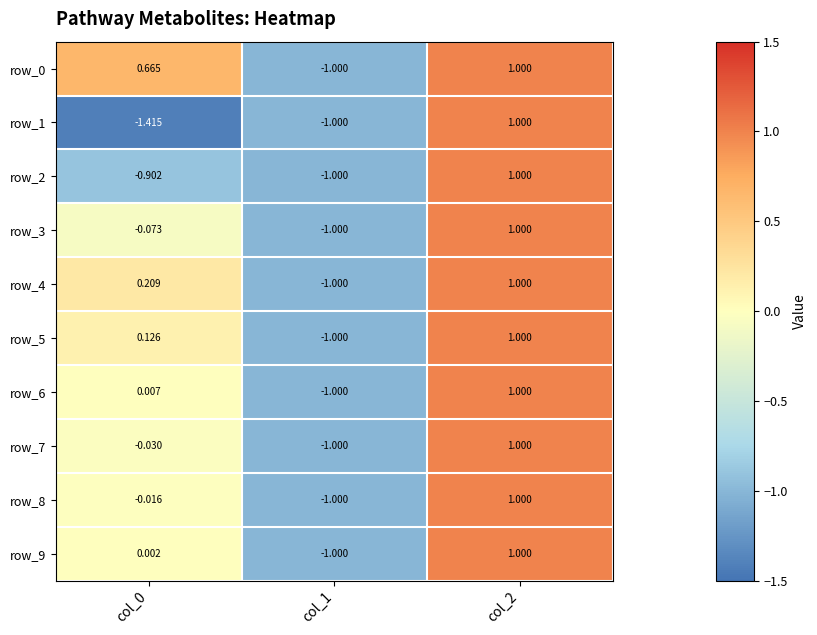

What is the difference between the row_7 values at col_2 and col_1?

2.0